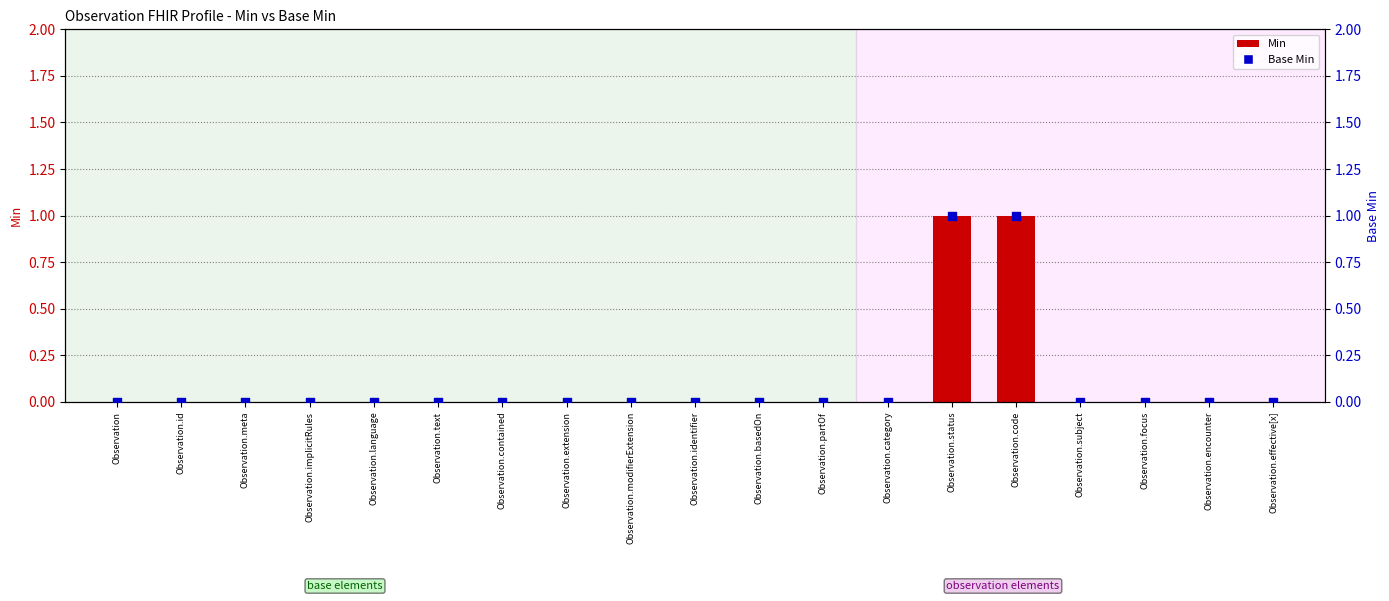

Which series reaches the maximum Y coordinate?

Min